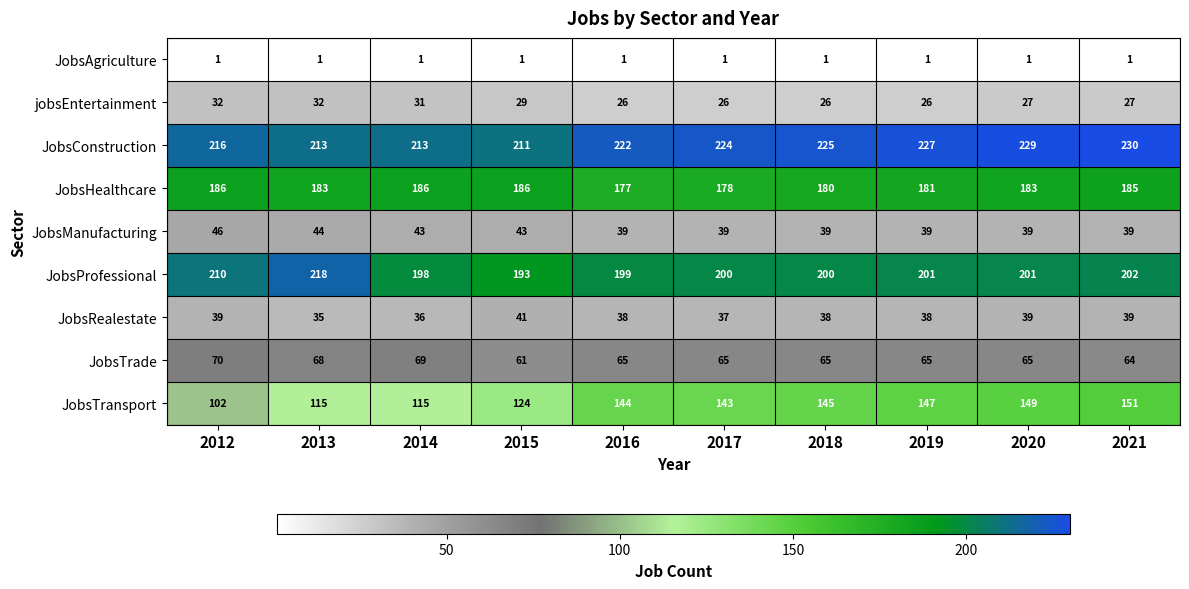

What is the sum of the JobsTransport values at 2017 and 2018?

288